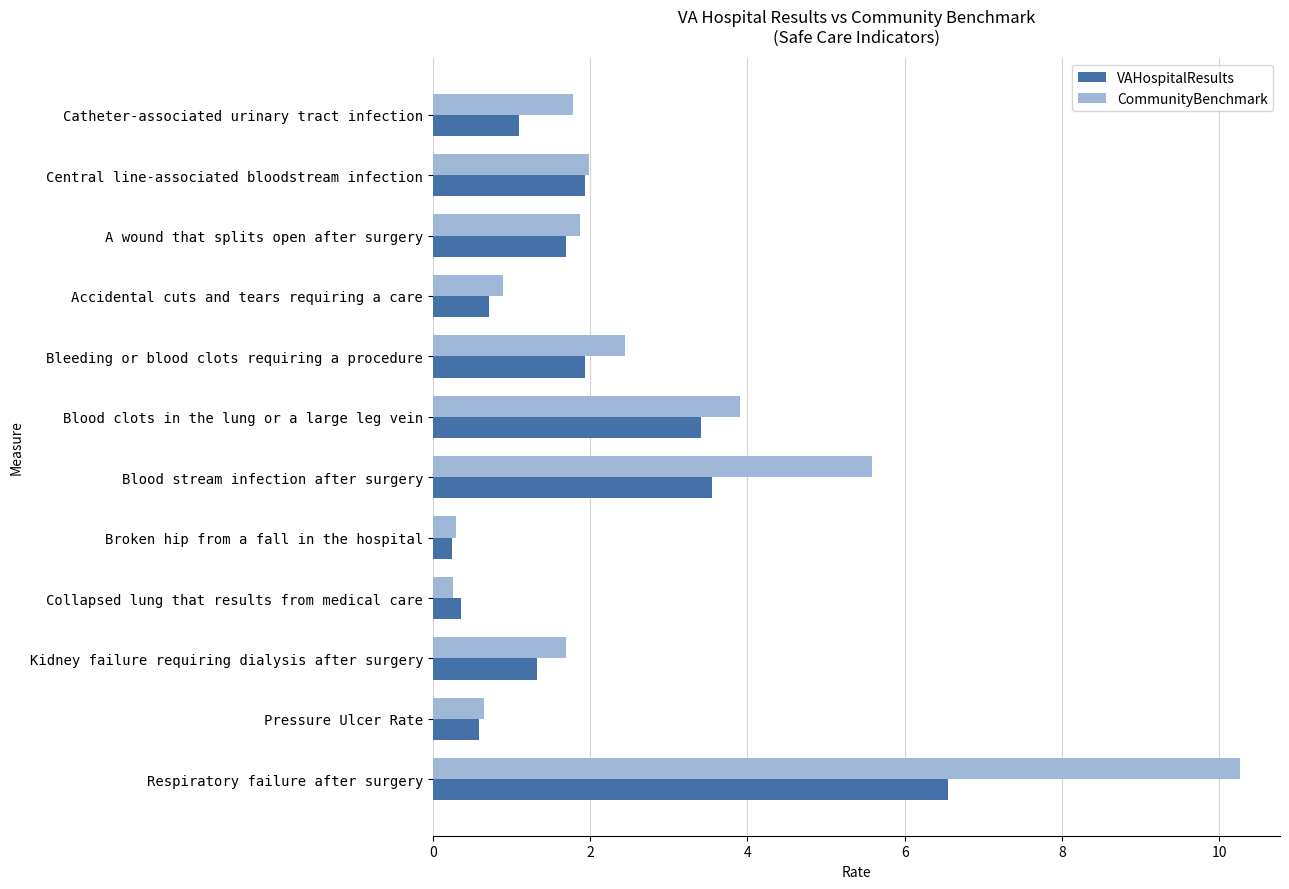

At which label does VAHospitalResults reach its peak?

Respiratory failure after surgery